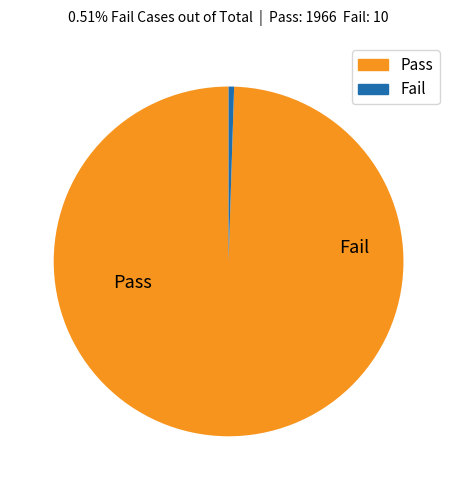

Does any single category account for the majority?

Yes